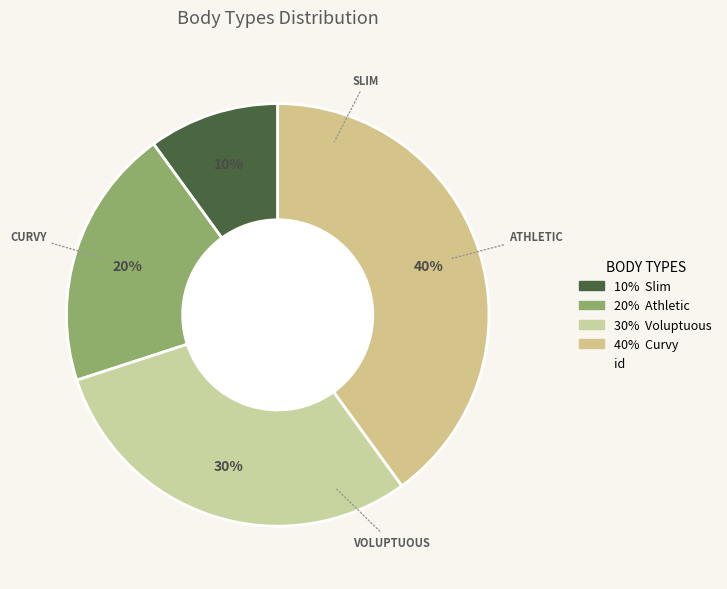

Does any single category account for the majority?

No